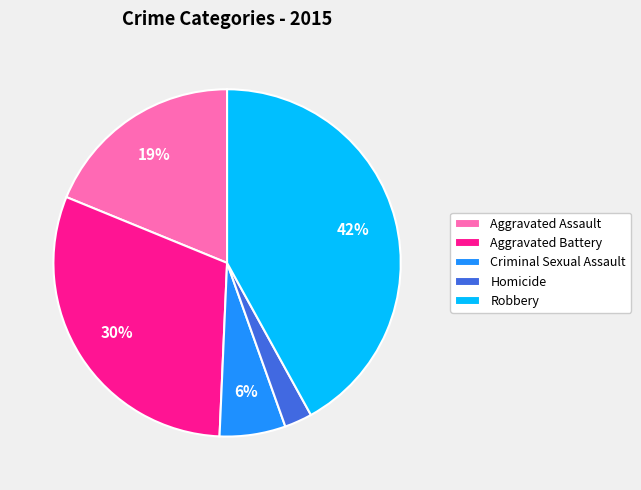

To the nearest percent, what portion does Aggravated Battery represent?

30%